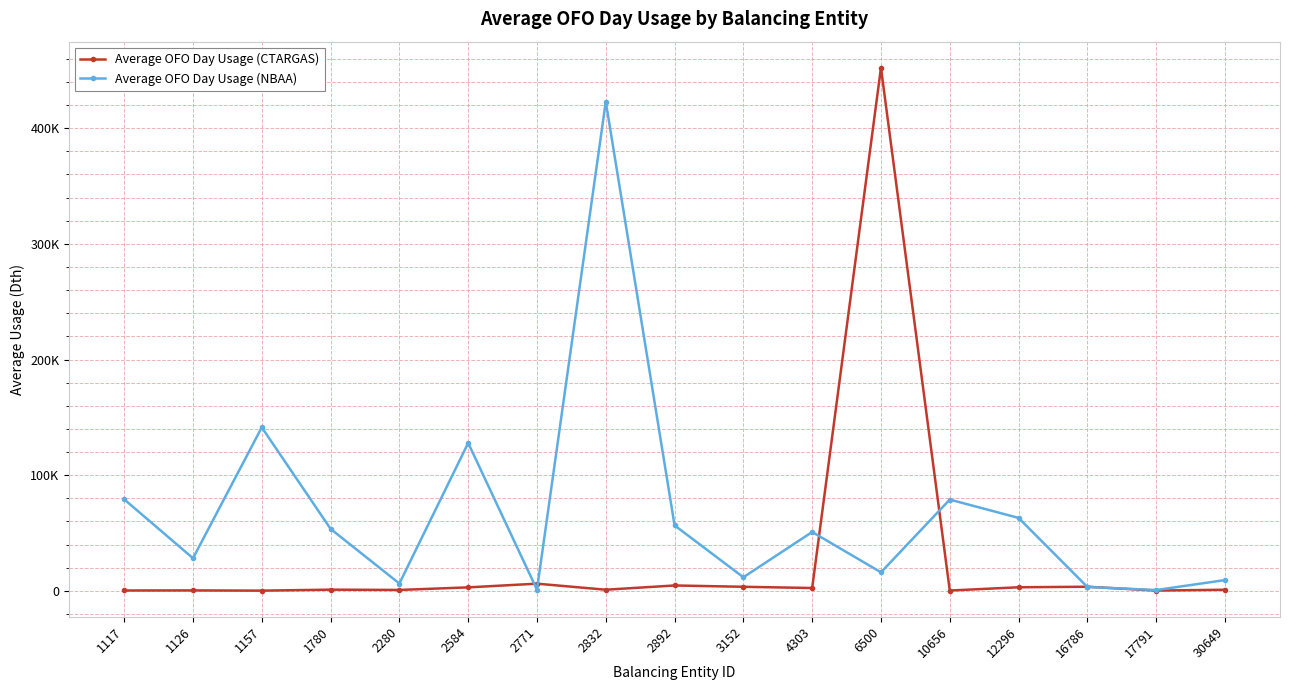

Where is Average OFO Day Usage (CTARGAS) nearest to the value 226183?

2771